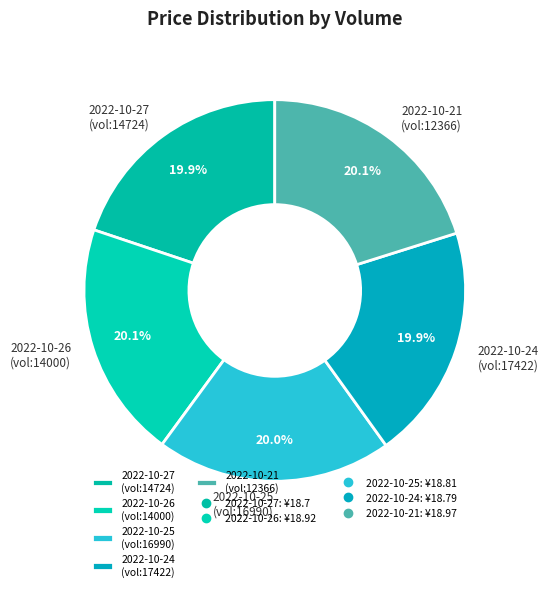

What is the ratio of the value at 2022-10-26 (vol:14000) to the value at 2022-10-27 (vol:14724)?

1.0